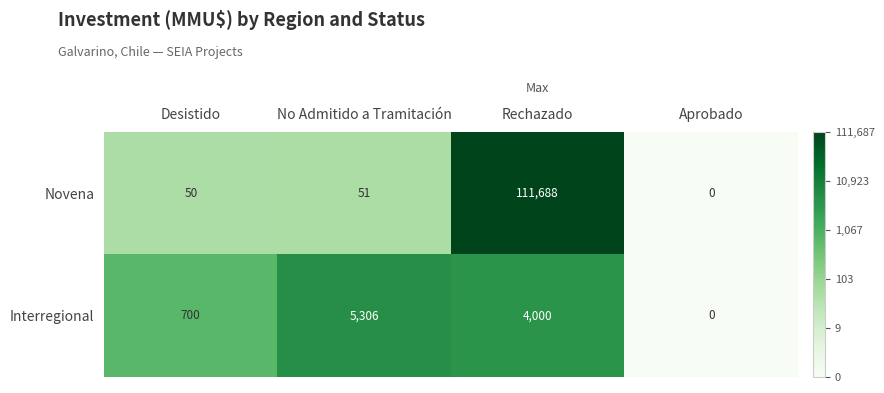

Reading left to right, list all the values displayed in this chart.

Novena: Desistido=50	No Admitido a Tramitación=51	Rechazado=111688	Aprobado=0
Interregional: Desistido=700	No Admitido a Tramitación=5306	Rechazado=4000	Aprobado=0